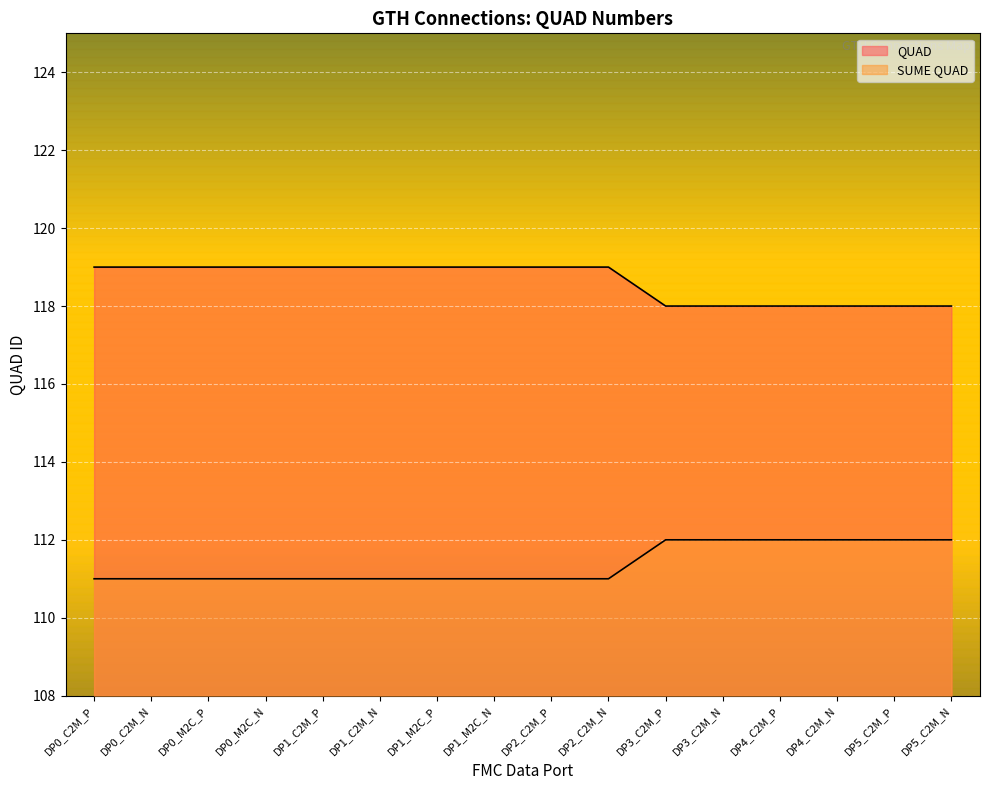

At which category is the sum across all series the highest?

DP0_C2M_P